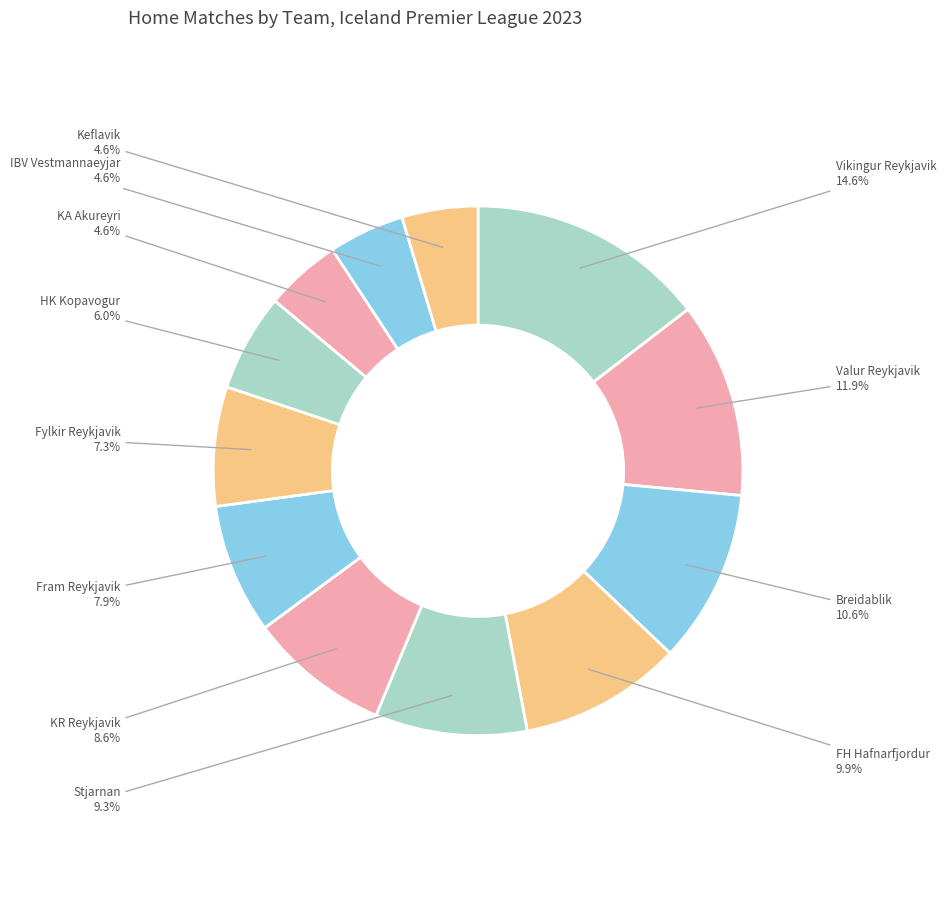

To the nearest percent, what is the difference between the largest and smallest slice percentages?

10%